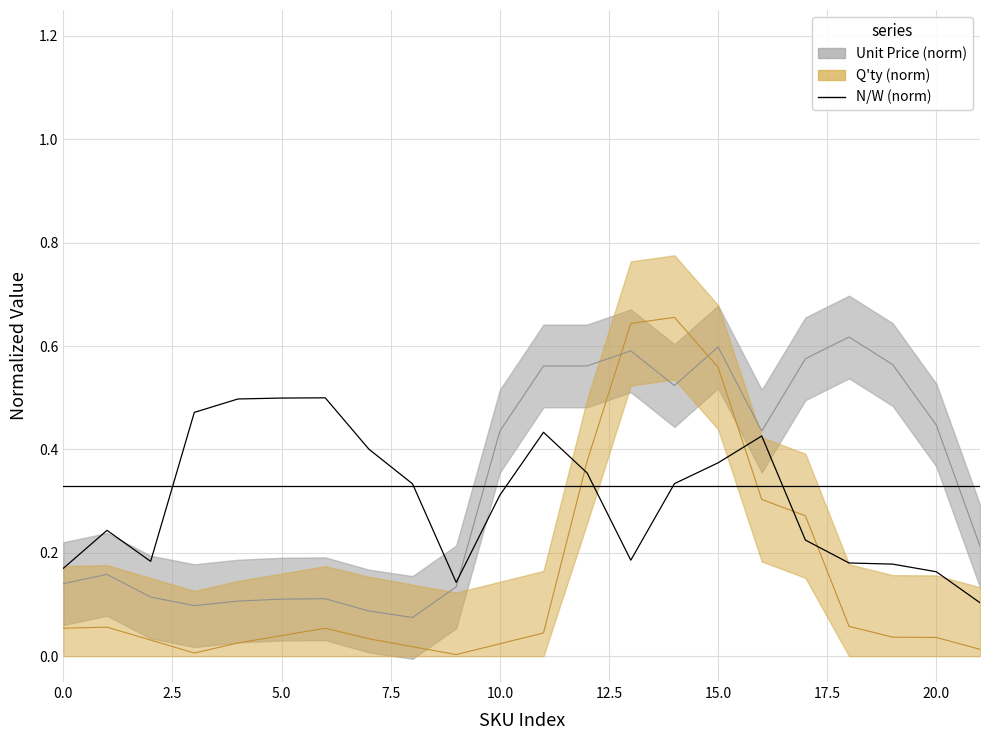

Which has a higher value, 21 or 17.5?

17.5